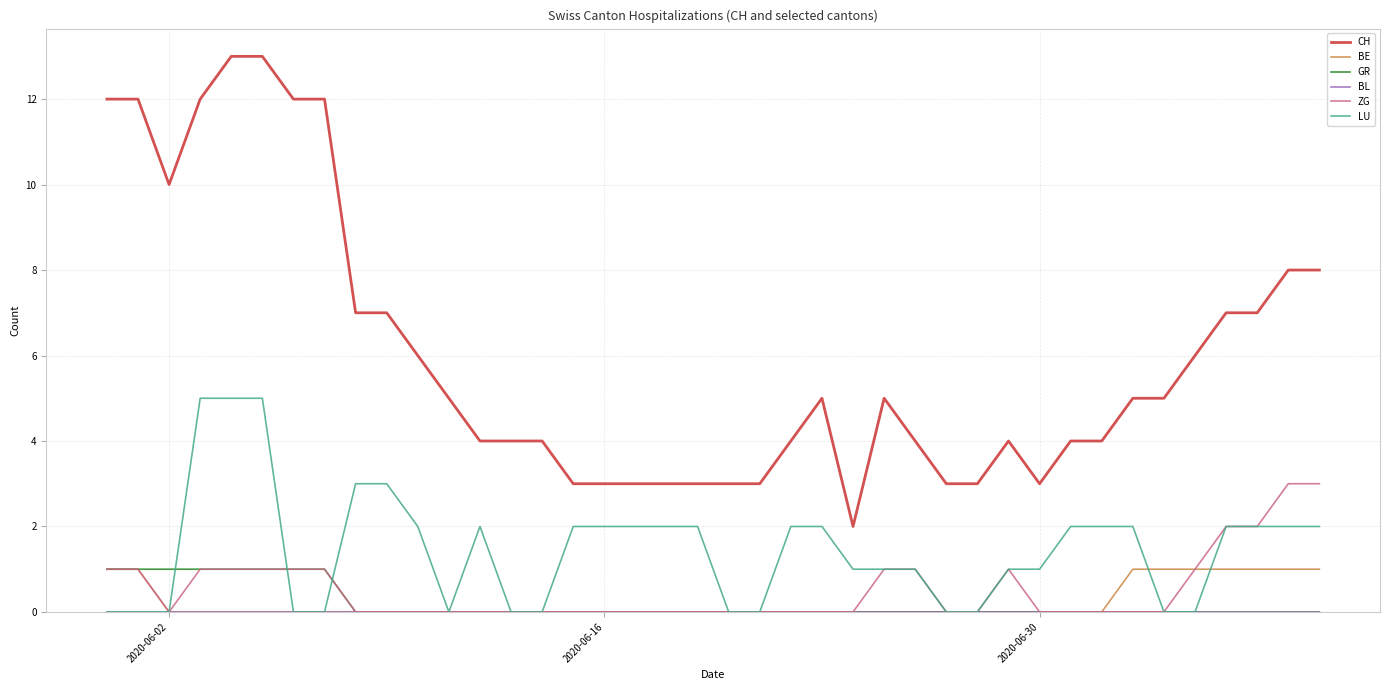

How many lines are shown in the chart?

6